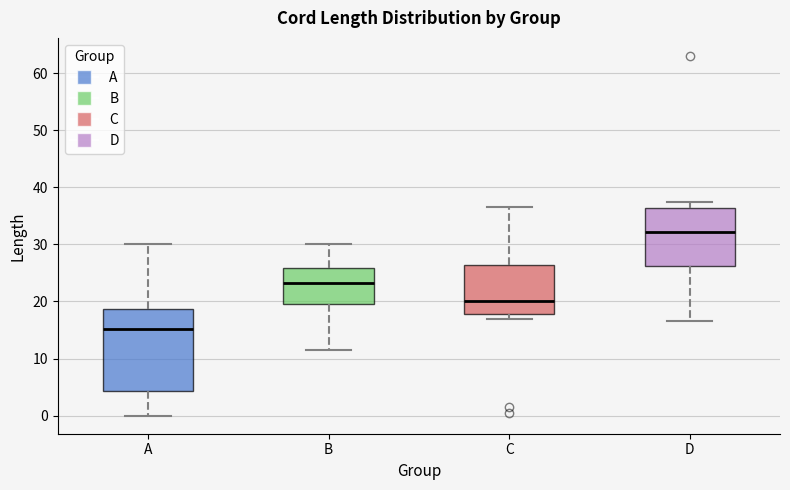

Where does the upper whisker of the box for B end on the y-axis? The values are not printed on the chart, so give them approximately, as read against the axis.

30